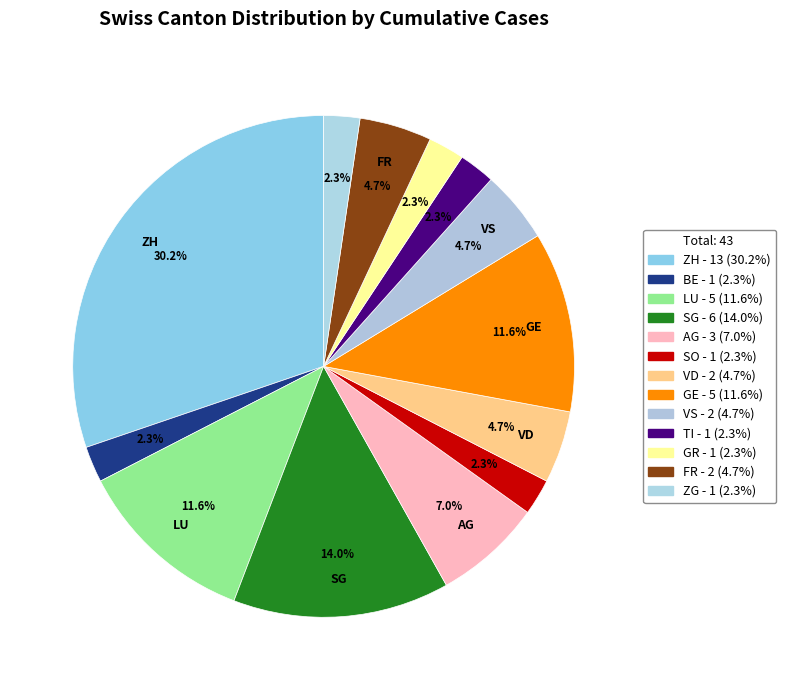

How many segments does this pie chart have?

13